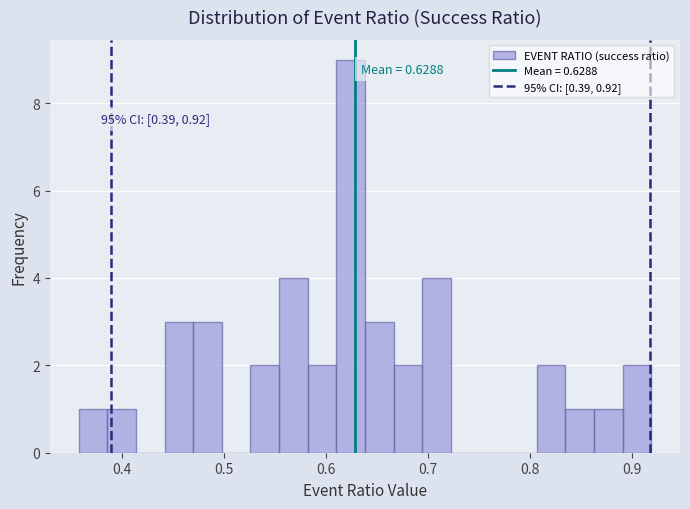

Read against the x-axis, roughly where is the centre of the tallest bar?

0.62